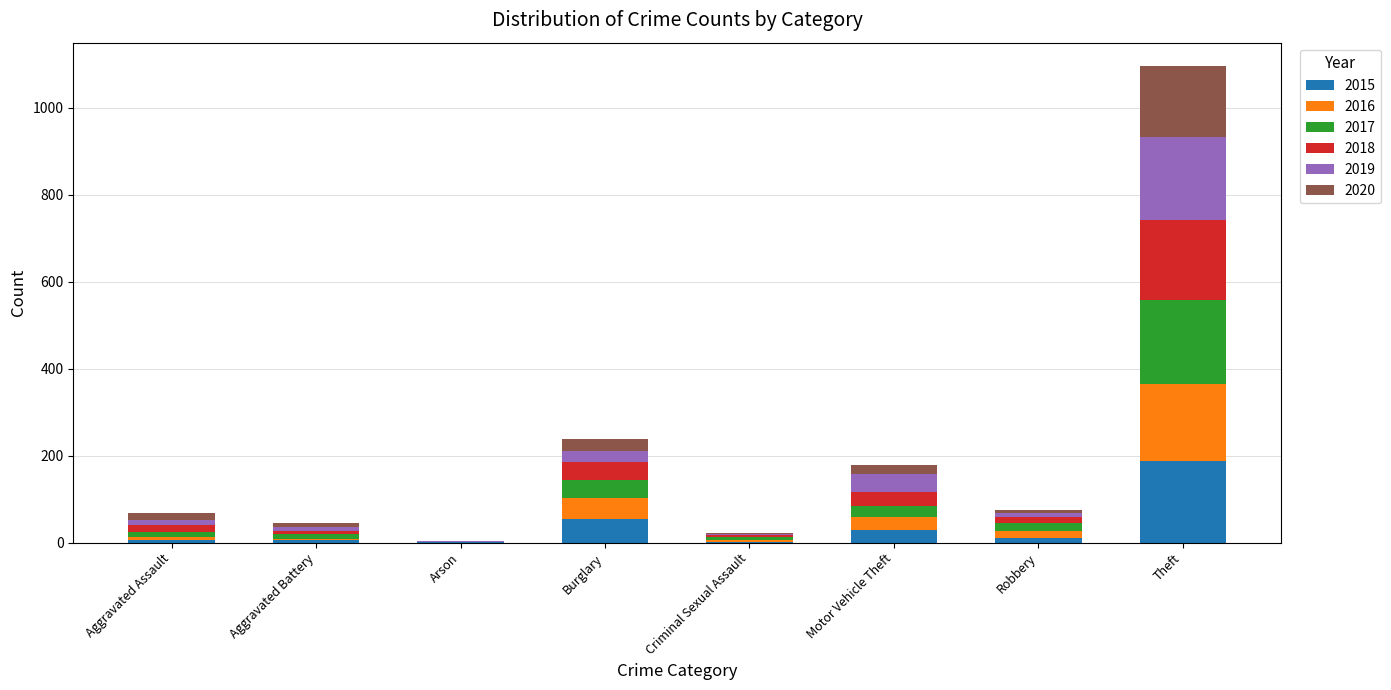

Is it true that 2015 equals 79 at Theft?

False